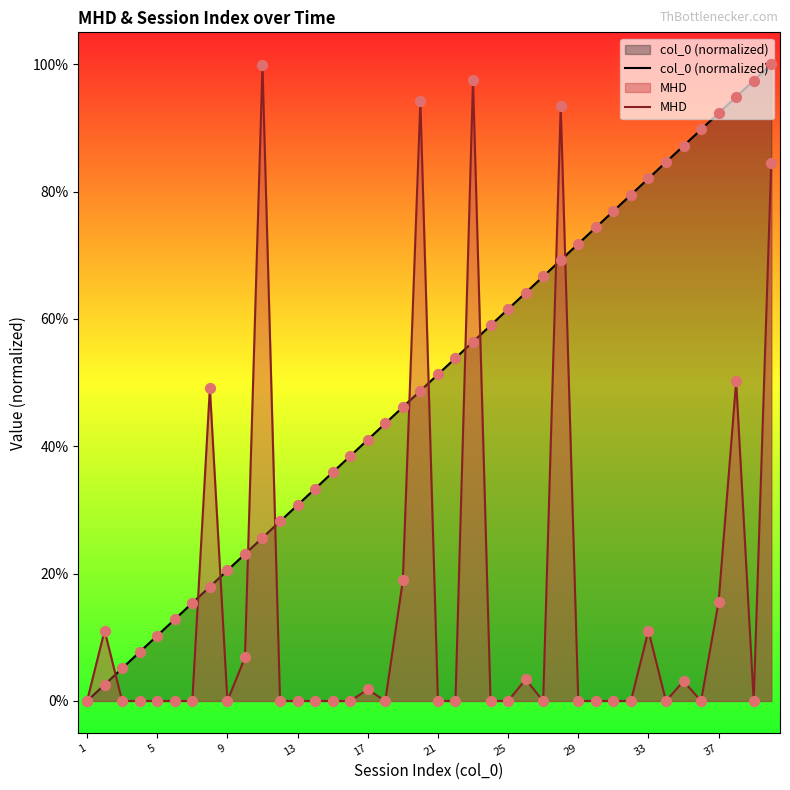

What are all the series names shown in the legend?

col_0 (normalized), MHD